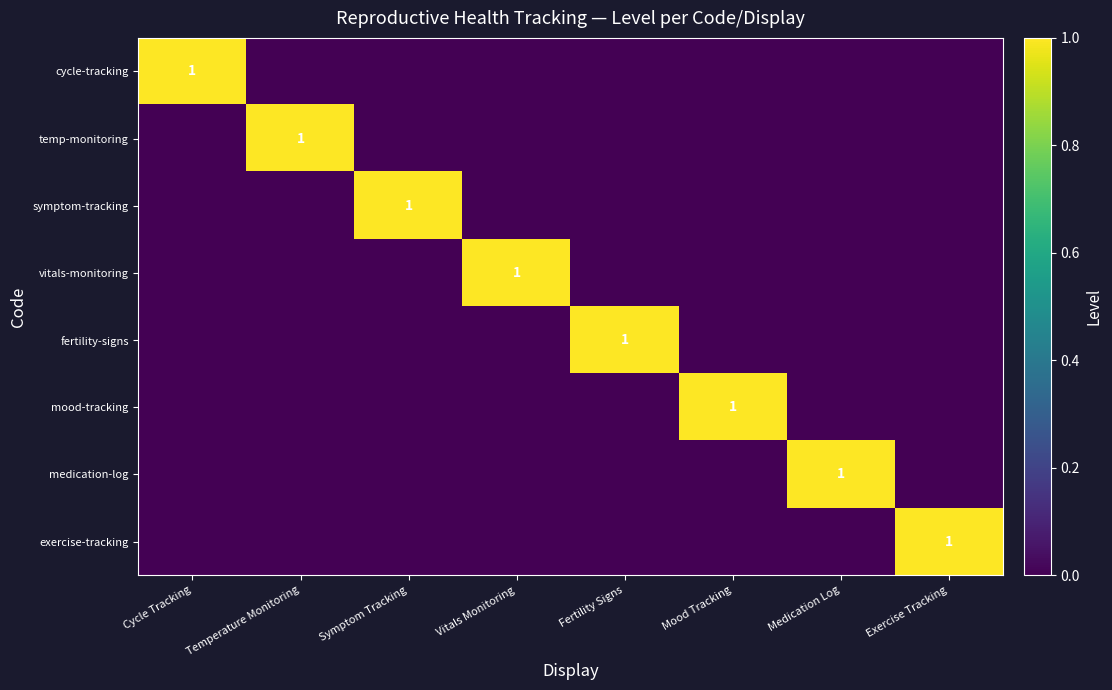

The symptom-tracking series shows 1 at Symptom Tracking. True or false?

True